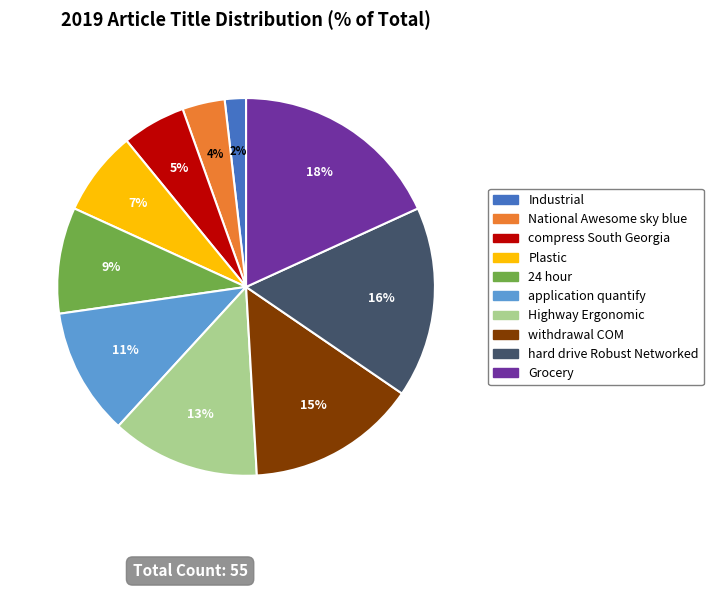

Count the number of slices in the pie.

10